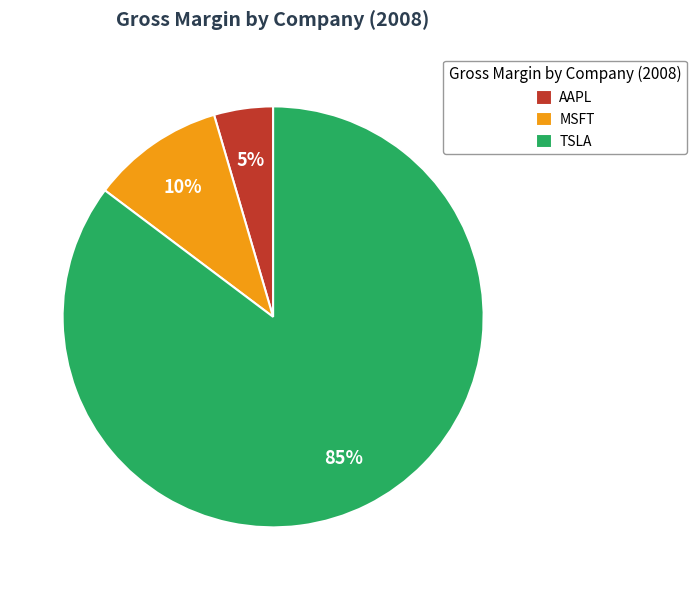

True or false: TSLA accounts for 85% of the total.

True